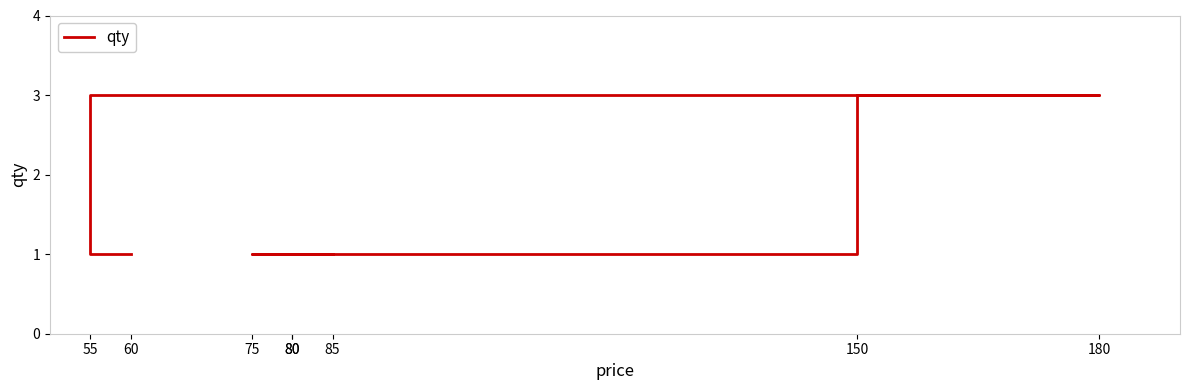

Count the values in the range 1 to 3.

8